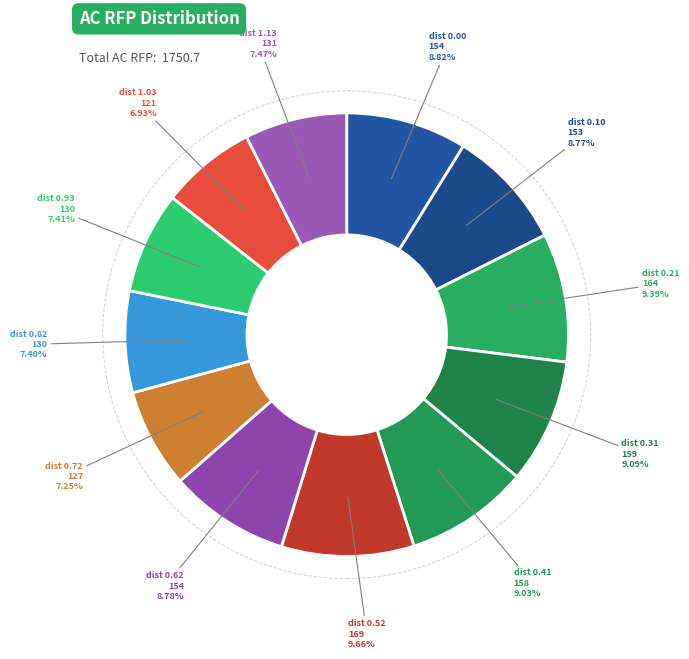

Does dist 1.03 represent more than half of the total?

No